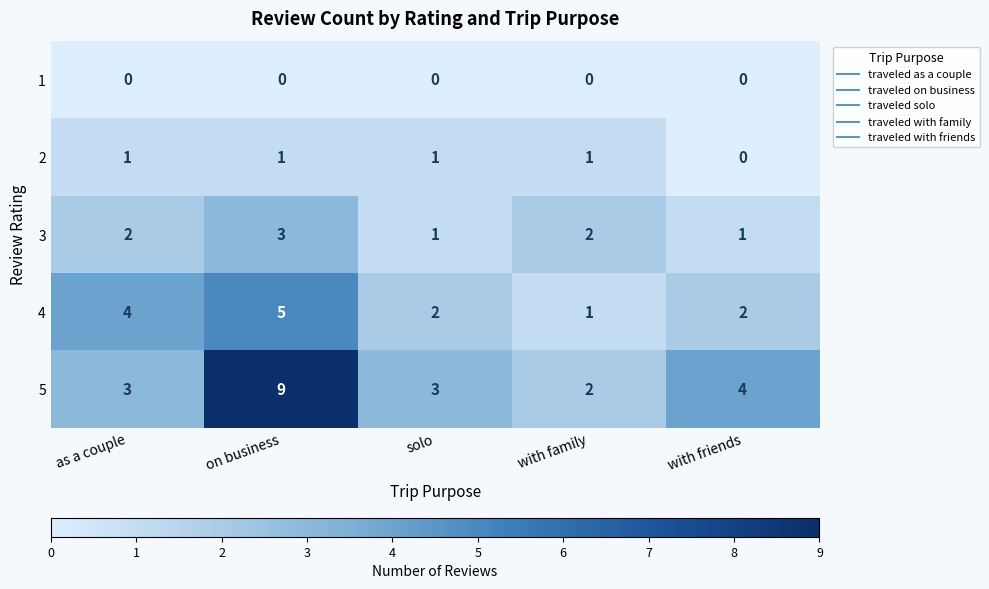

What is the spread (max minus min) of values at with family?

2